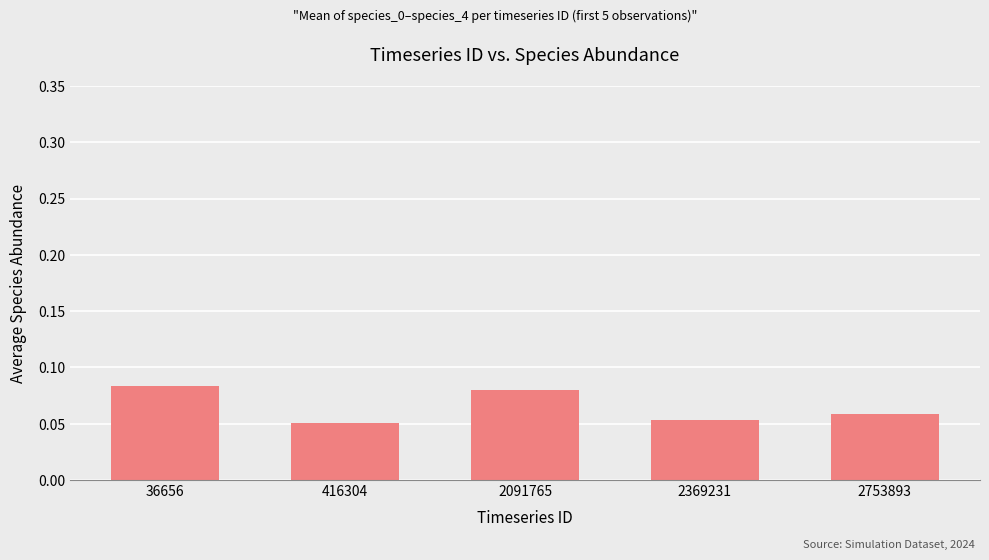

Is it true that the value at 2369231 is 0.0?

False